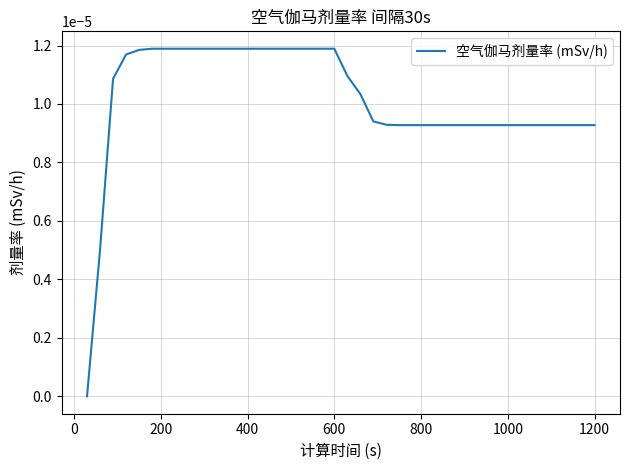

Does the chart display data point markers on the line(s)?

No